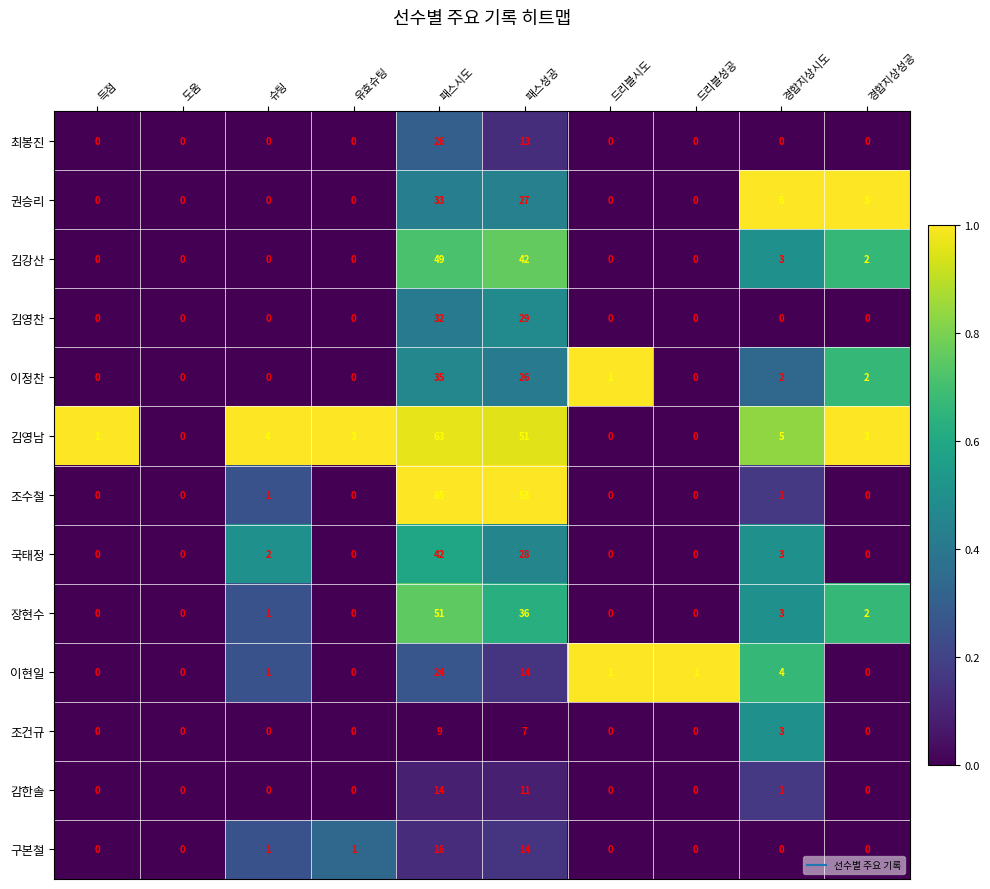

What is the total value across all series at 유효슈팅?

4